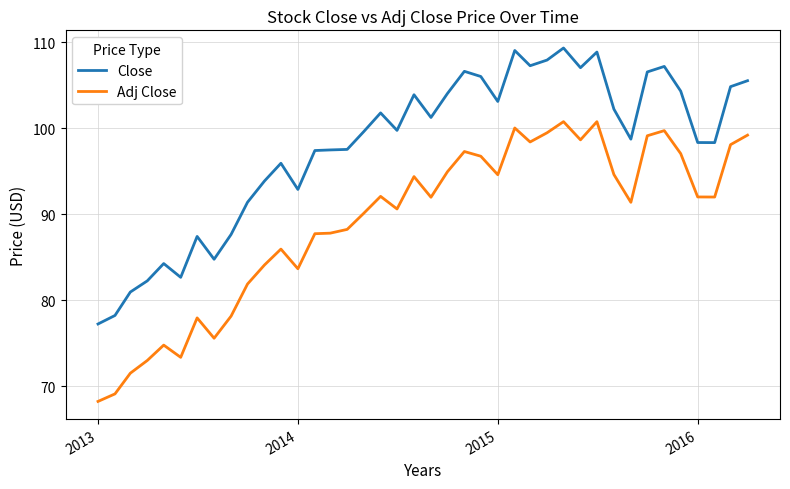

What is the greatest value displayed?

109.3